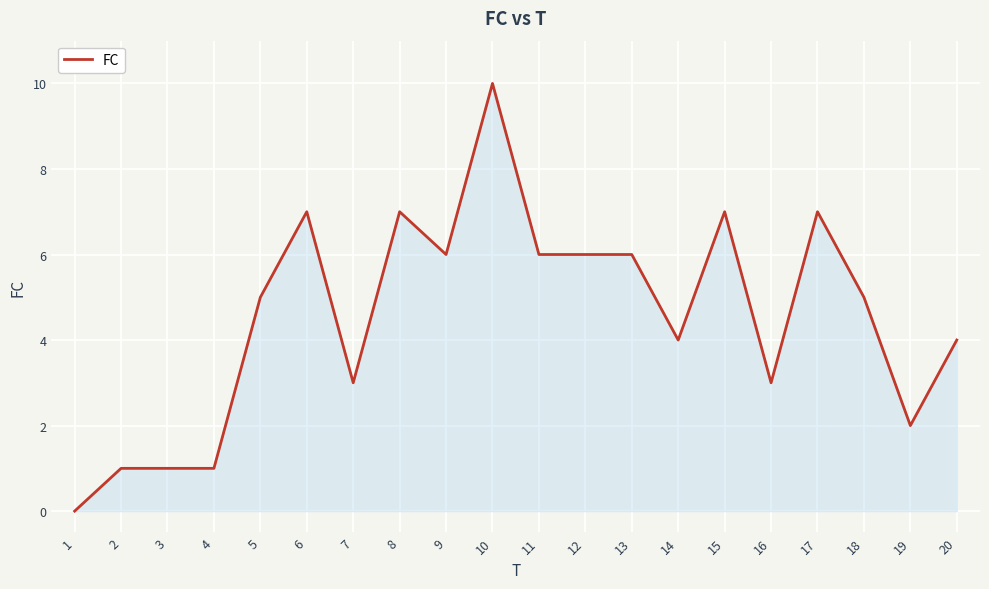

Reading left to right, list all the values displayed in this chart.

0	1	1	1	5	7	3	7	6	10	6	6	6	4	7	3	7	5	2	4